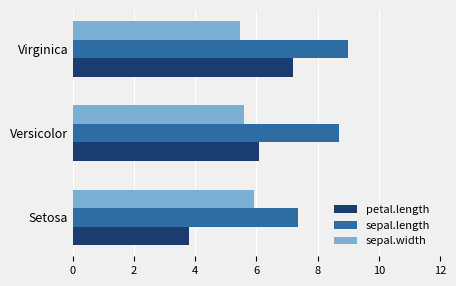

At which category is the sum across all series the highest?

Virginica